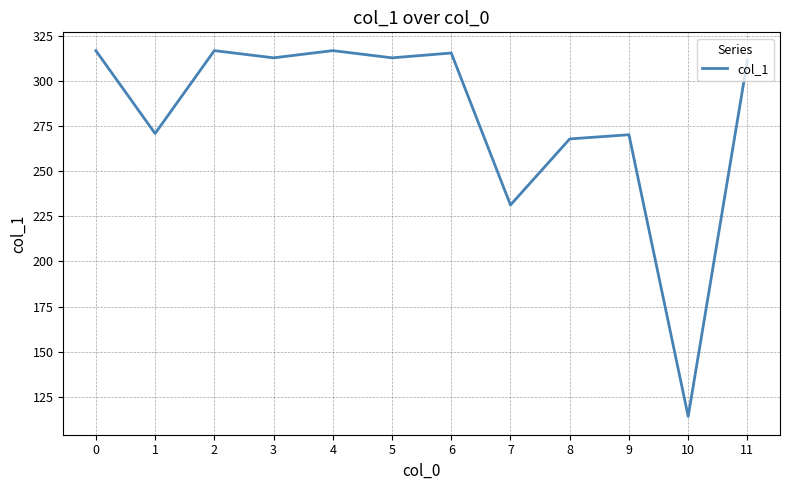

Approximately how many times larger is the value at 6 compared to 11?

1.0